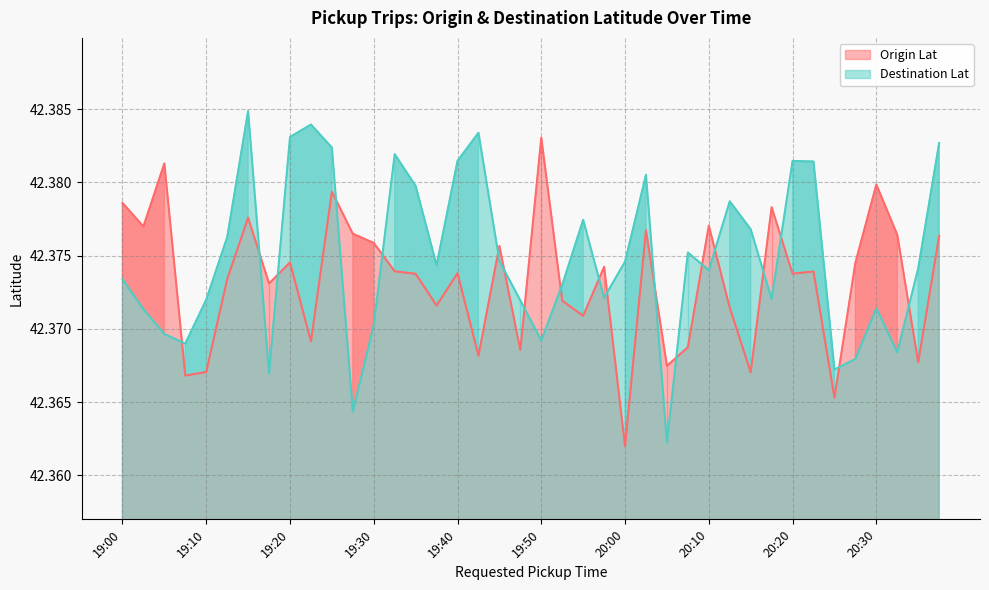

Which series ends up on top after the final intersection of Destination Lat and Origin Lat?

Destination Lat